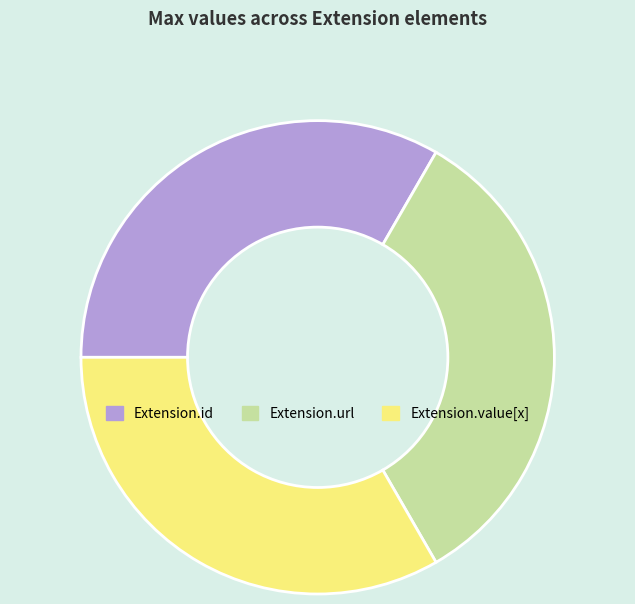

Is the sum of Extension.id and Extension.url greater than half?

Yes